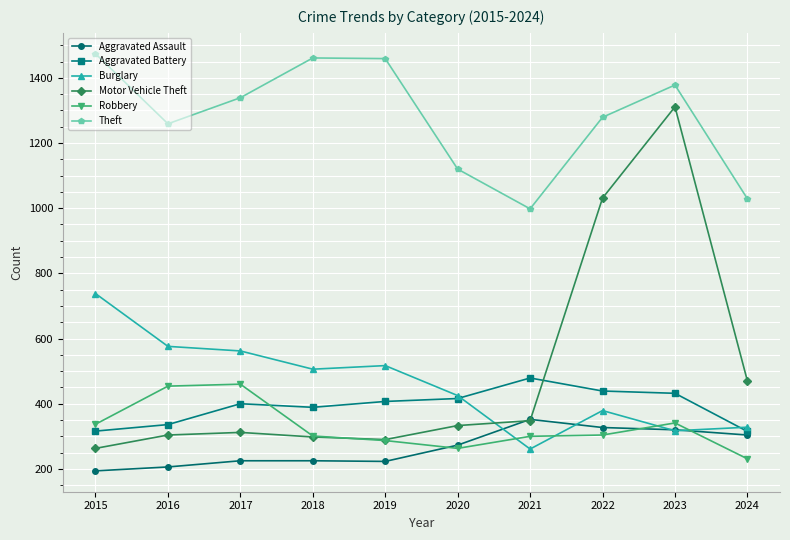

True or false: Burglary has more than 0 interior local peaks.

True